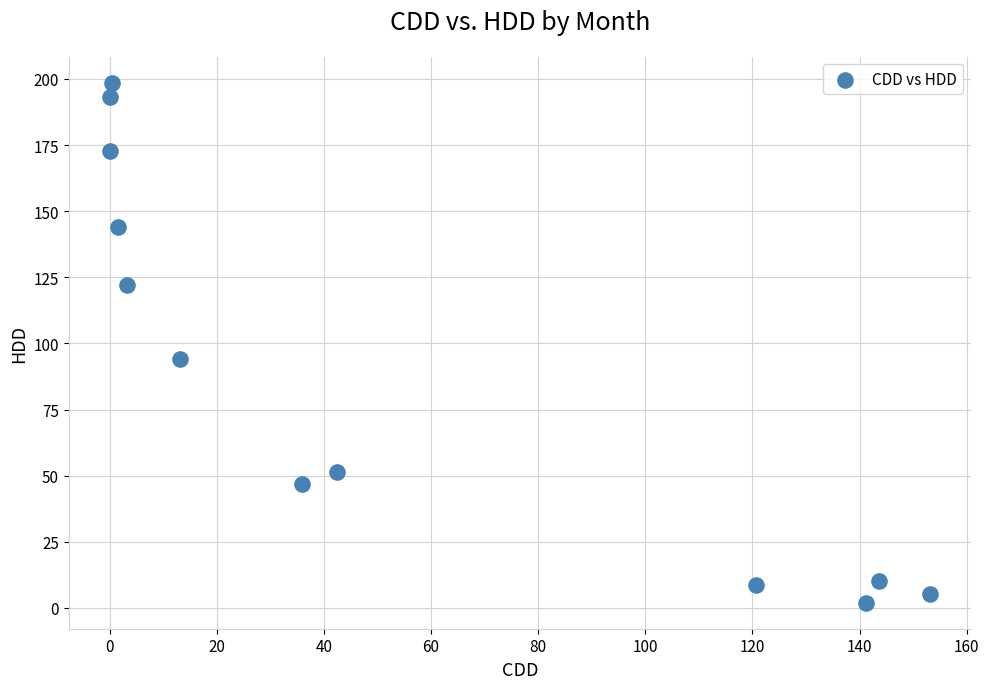

What Y value in the scatter plot is closest to 100?

94.1